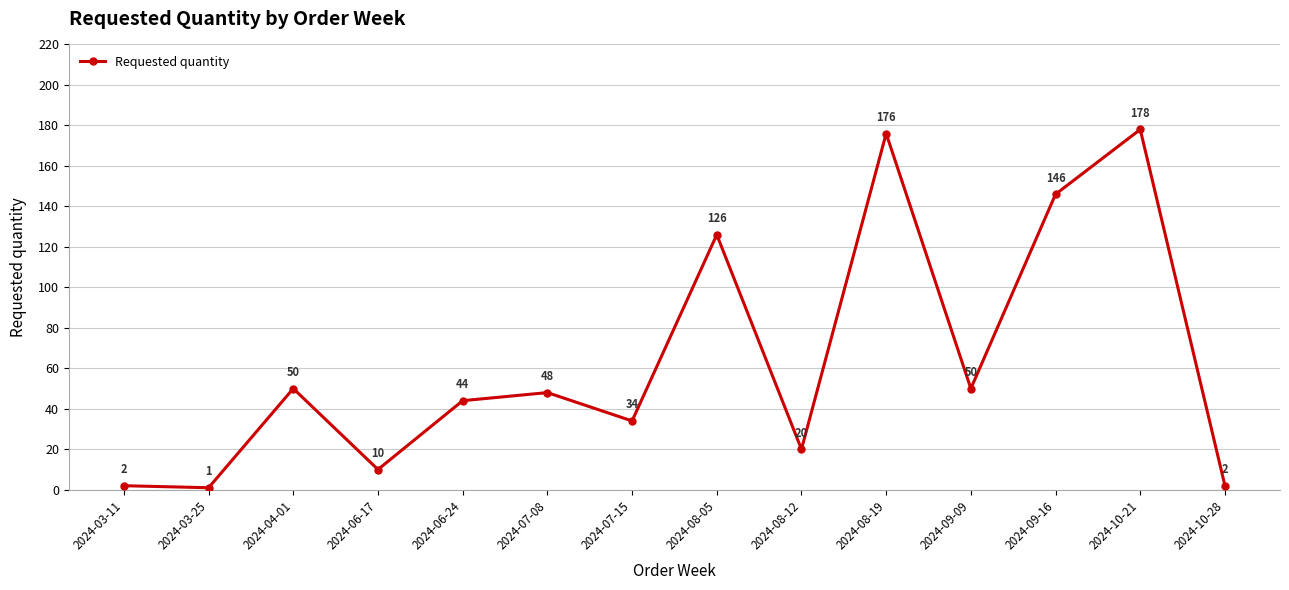

What is the sum of all values?

887